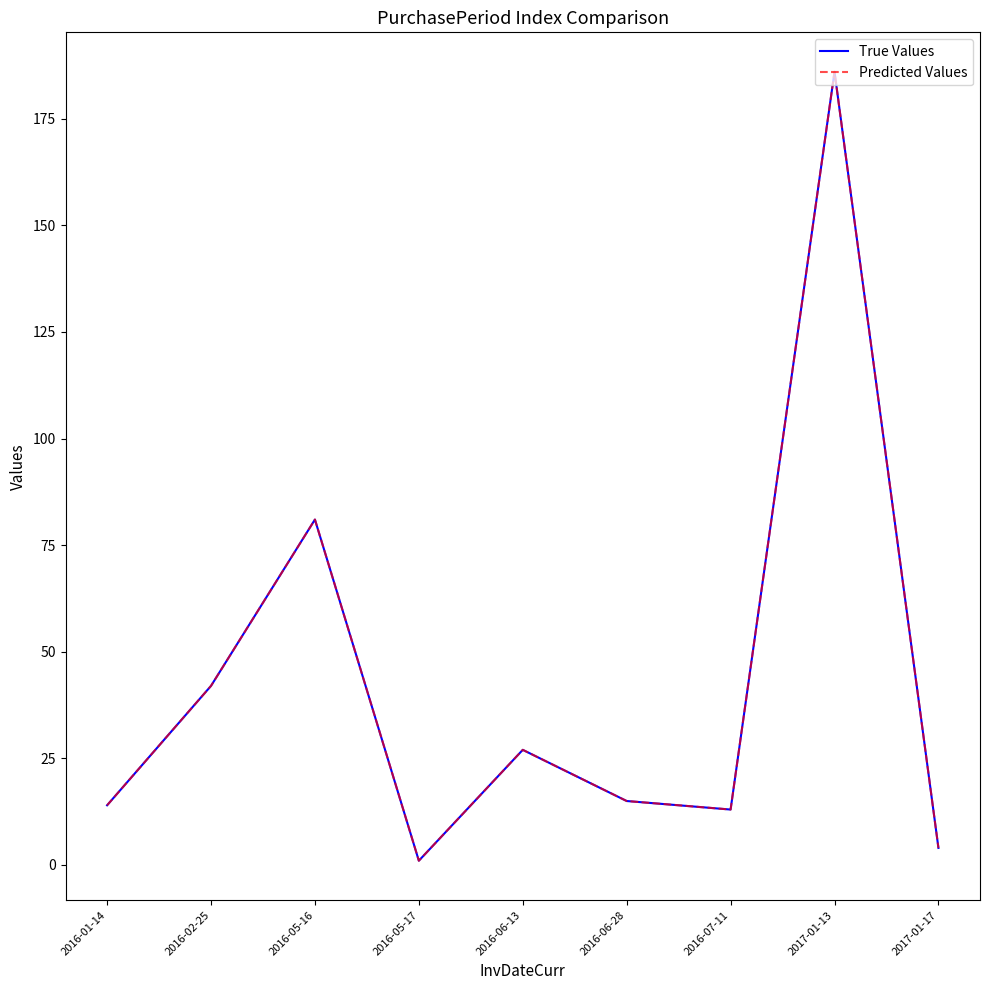

Is this an area chart (filled region under the line)?

No